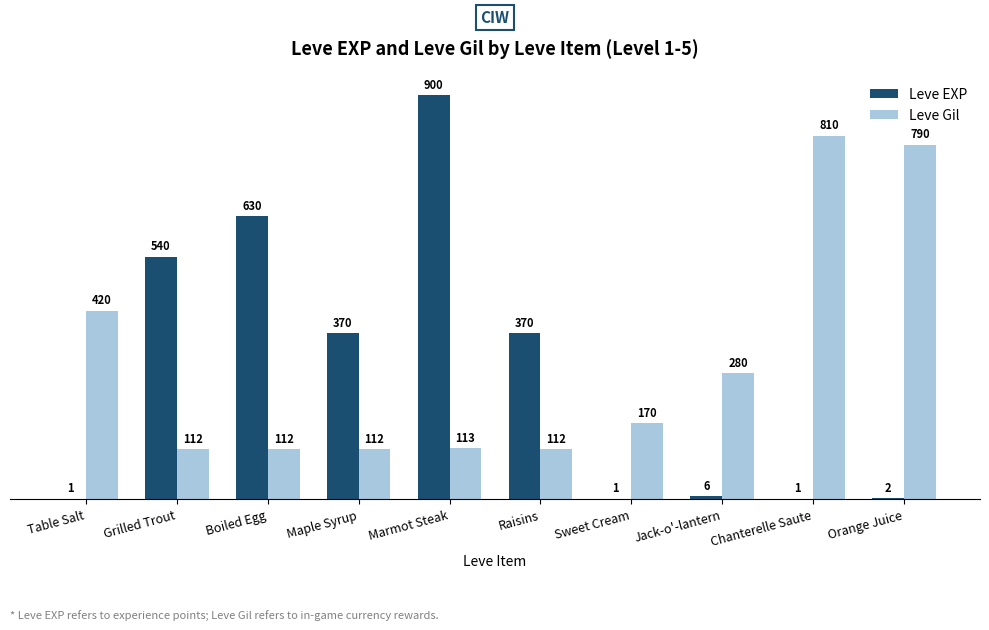

Read the Leve Gil value at Sweet Cream, to the nearest 50.

150